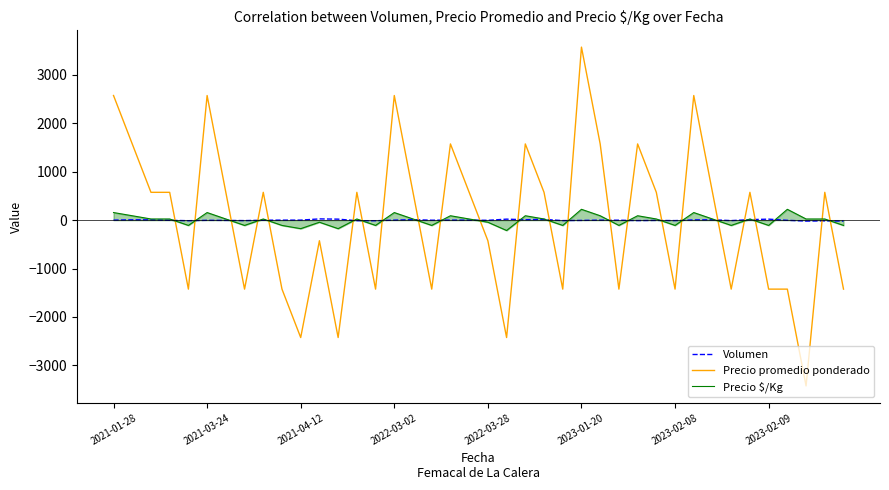

What is the difference between the highest and lowest values at 21?

2445.8